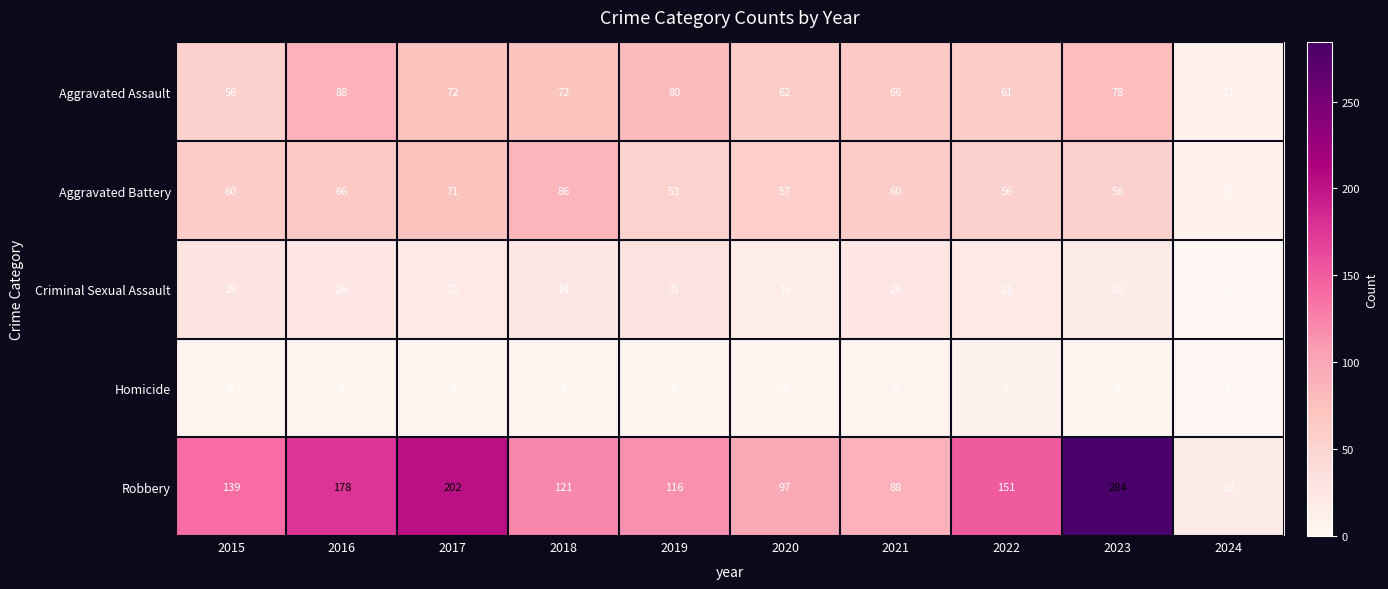

What is the average value of the Criminal Sexual Assault series?

21